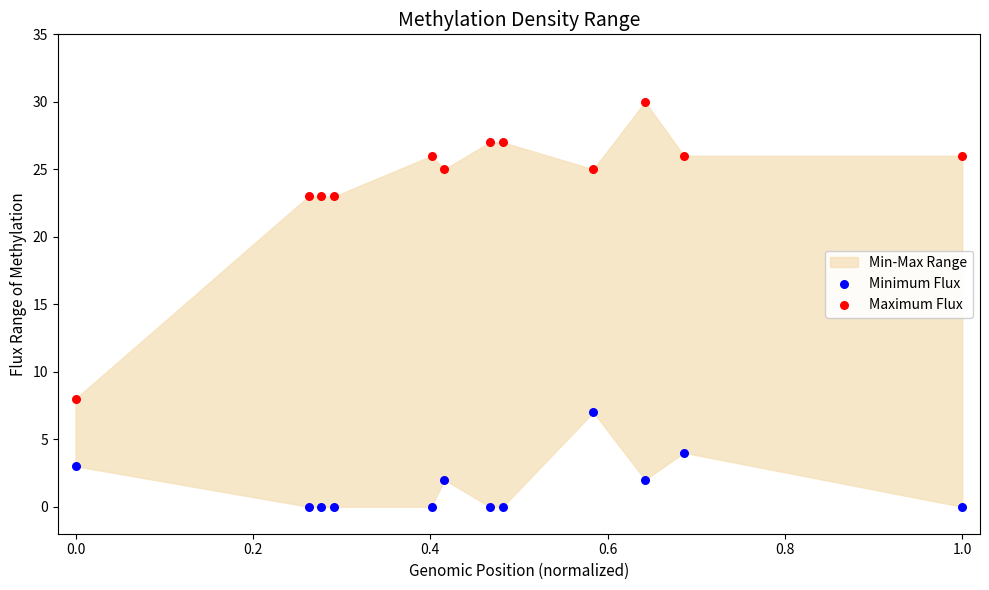

Across all data points, what is the range of Y values (max minus min)?

30